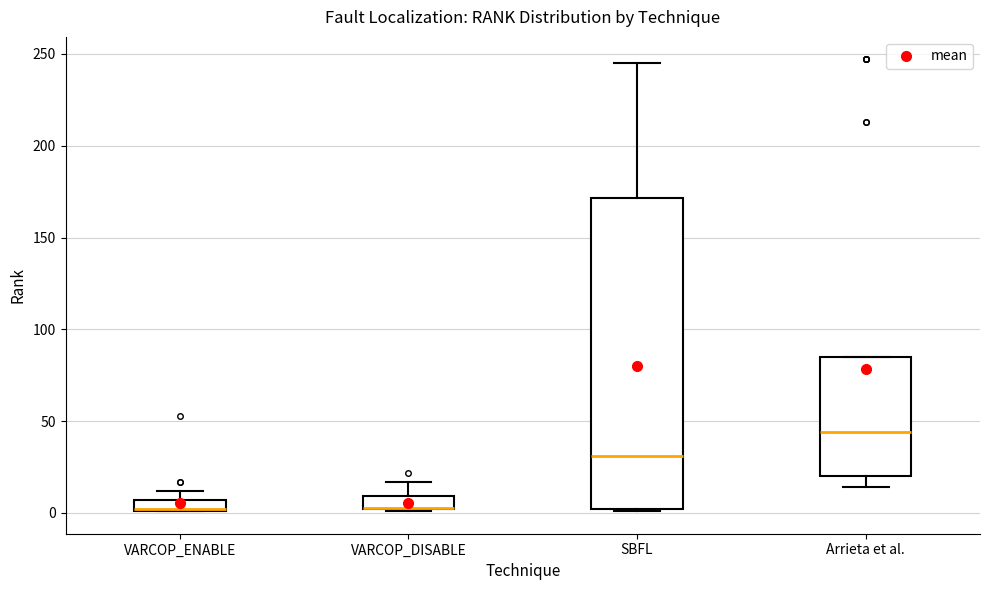

Which box is the tallest, from its lower edge to its upper edge?

SBFL